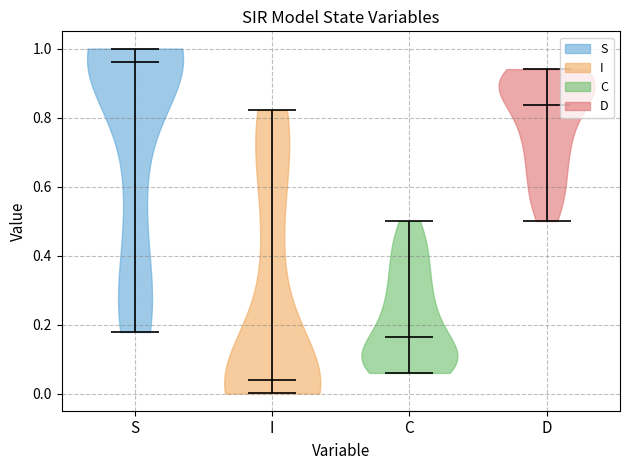

Which violin has the highest median line?

S